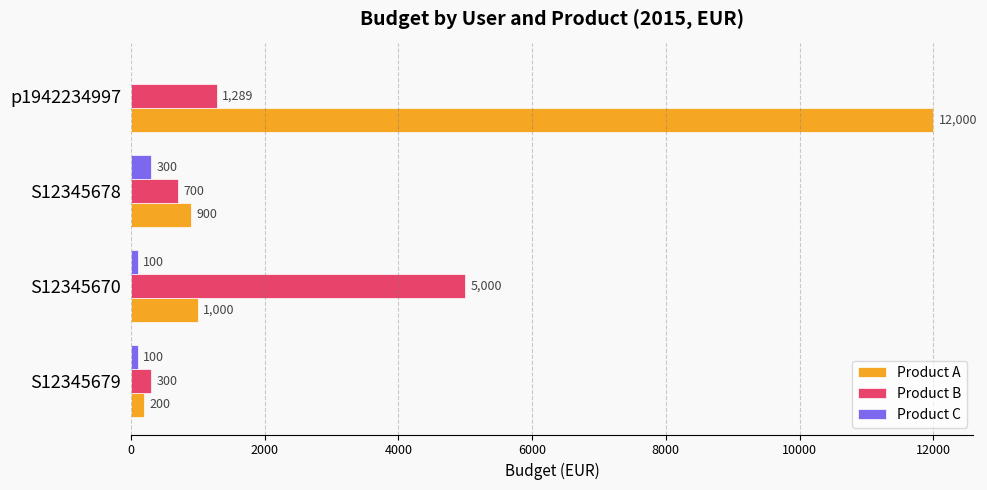

Between S12345678 and p1942234997, which series saw the biggest shift?

Product A